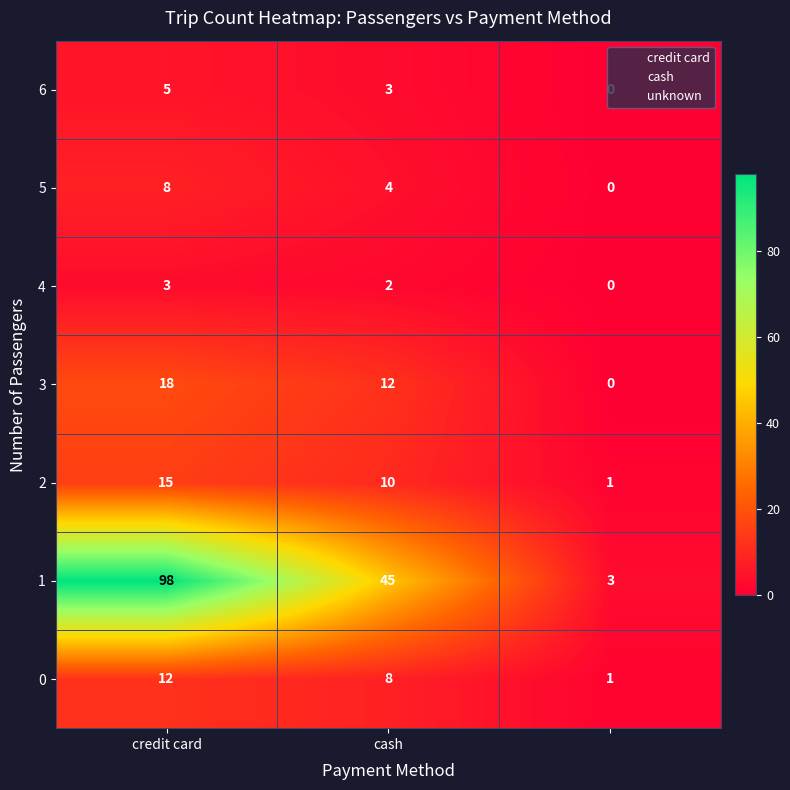

Which series has the widest spread of values?

1